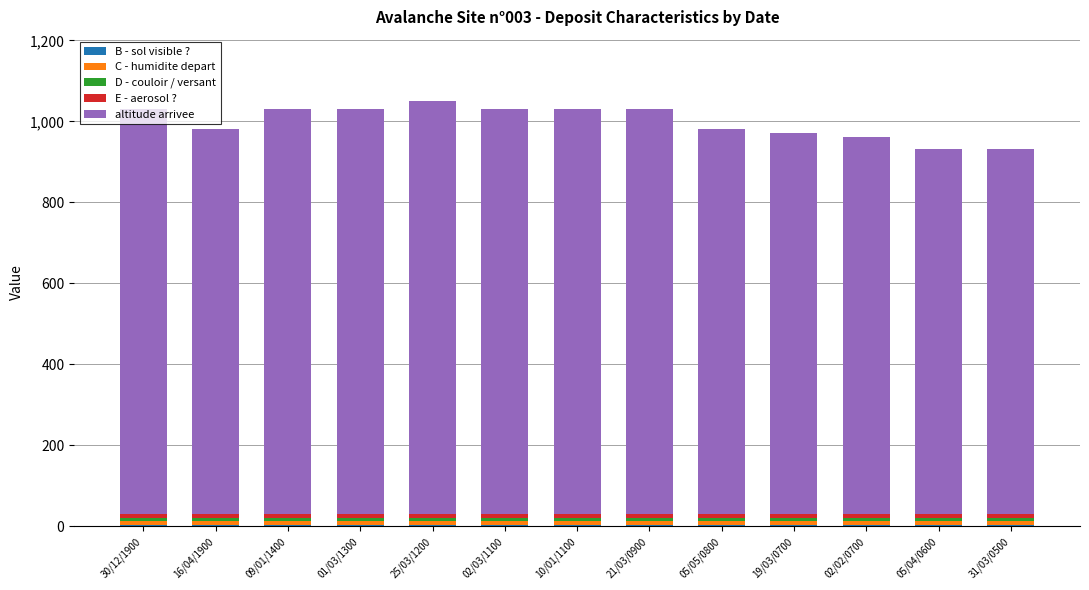

The E - aerosol ? series shows 9 at 05/04/0600. True or false?

True